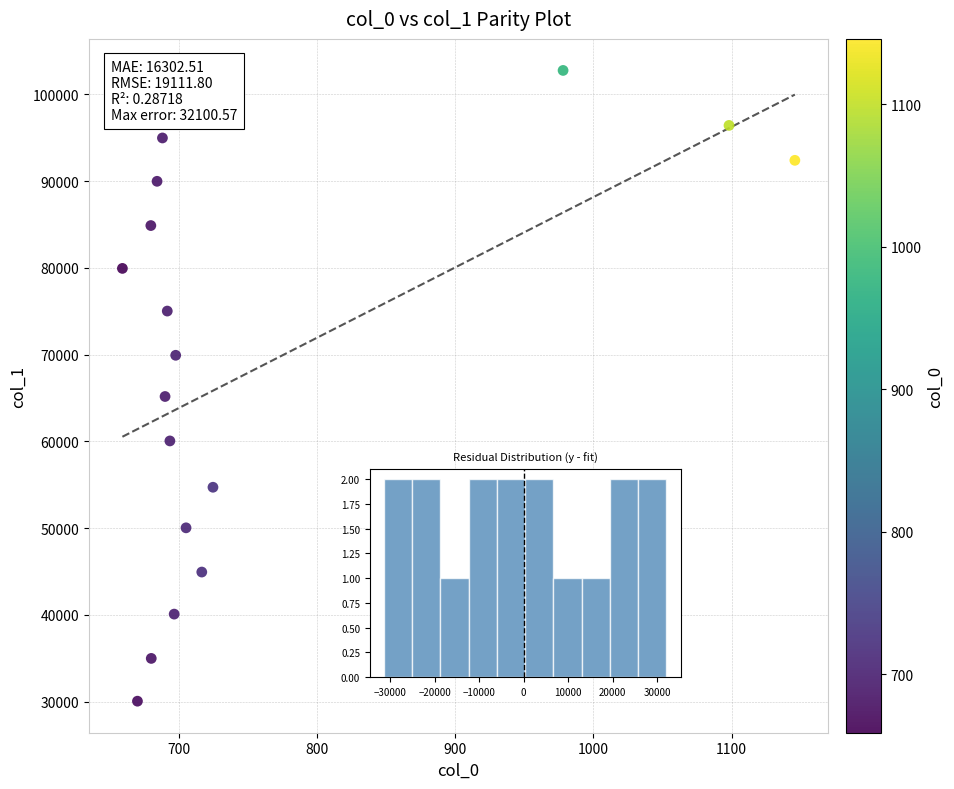

What is the range of Y values (max minus min)?

72721.8